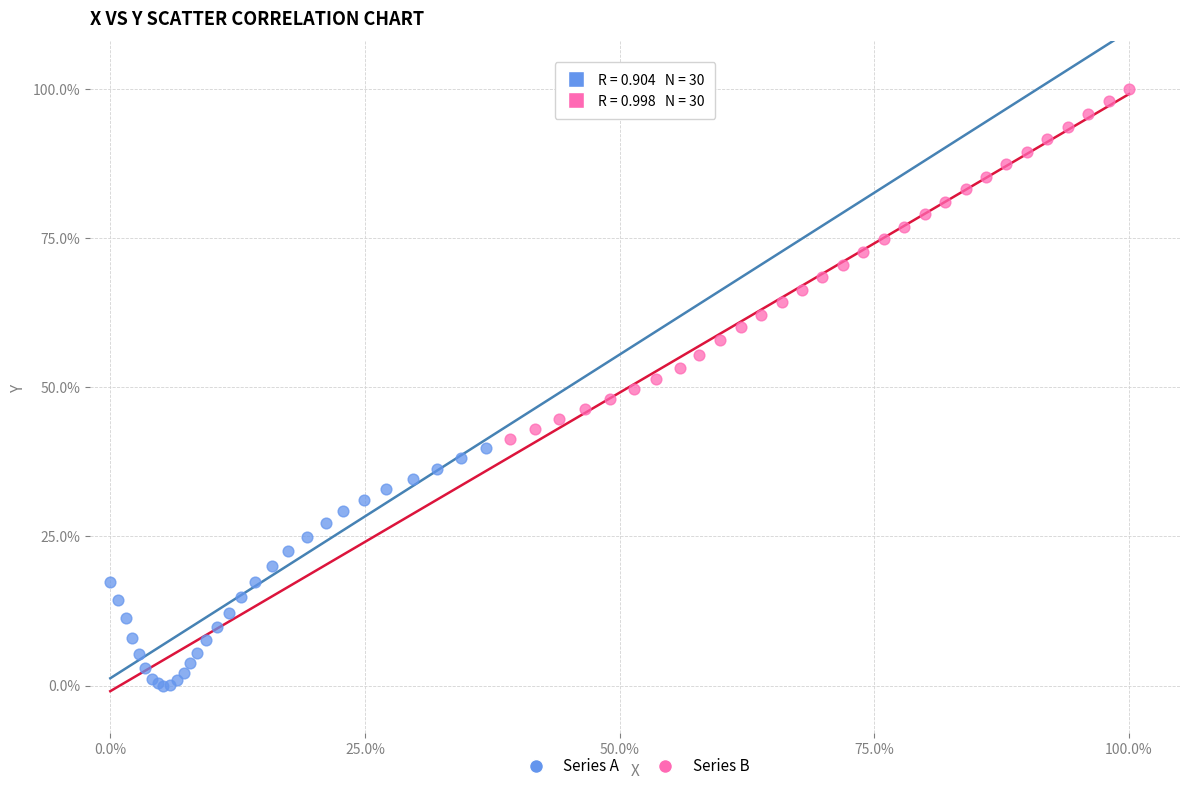

What are all the series names shown in the legend?

Series A, Series B